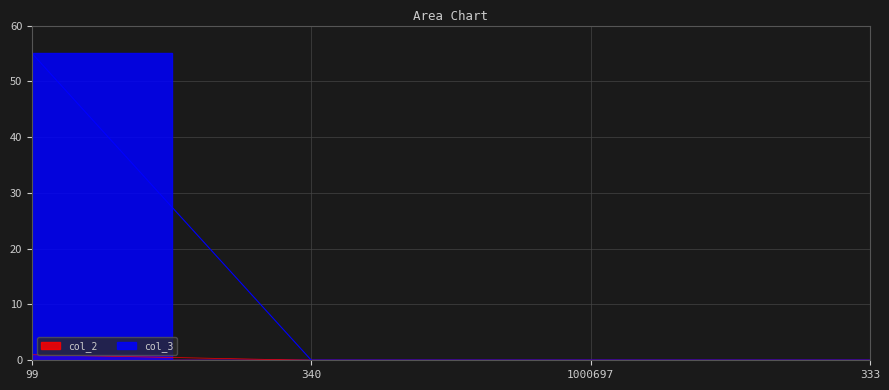

True or false: col_2 and col_3 cross at least once.

False